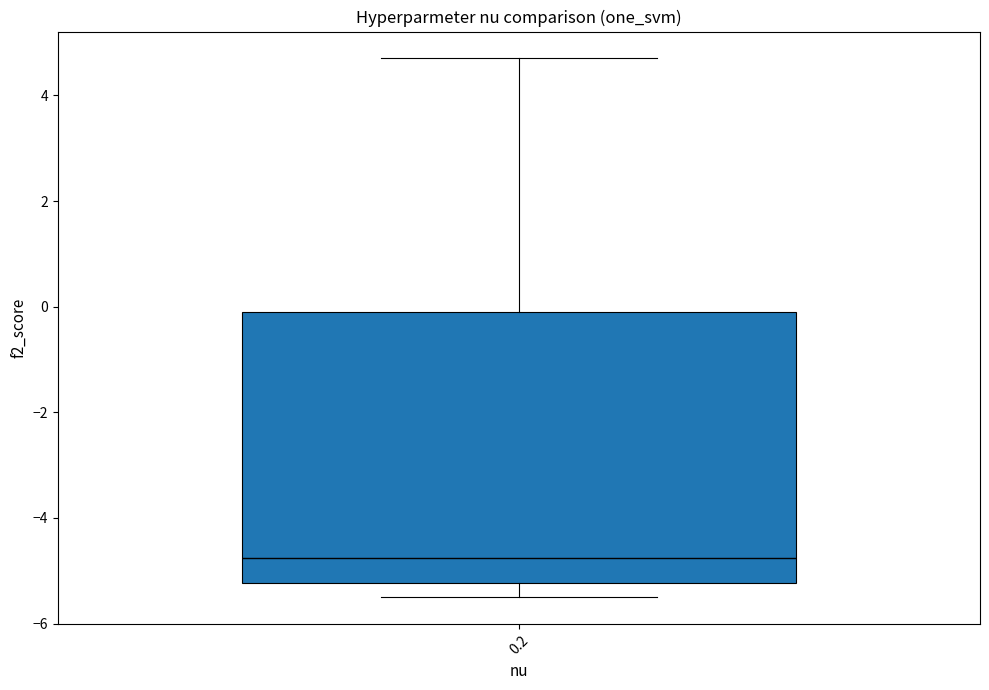

Read this box plot against the y-axis: the position of the median line, the range covered by the box, and the ends of both whiskers. The values are not printed on the chart, so give them approximately, as read against the axis.

median -4.8, box -5.2 to 0.0, whiskers -5.4 to 4.8